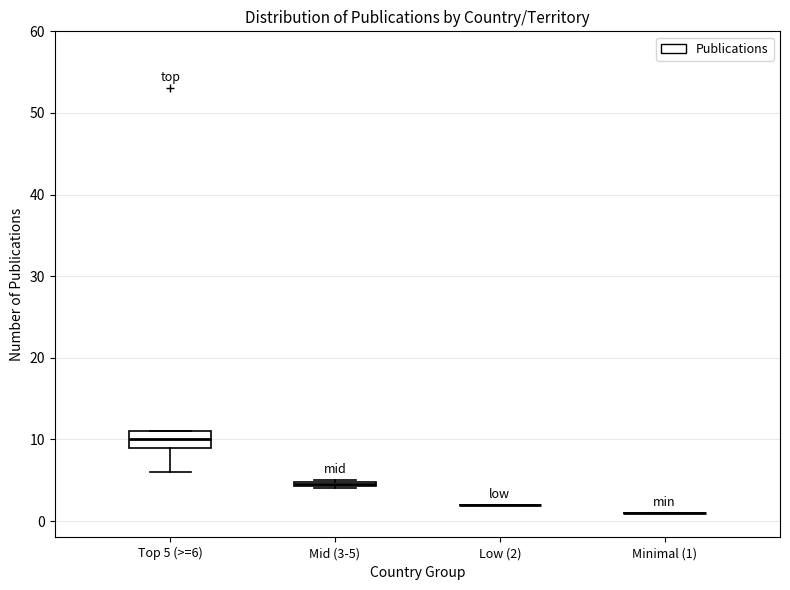

Comparing the boxes themselves (not the whiskers), which one is the tallest?

Top 5 (>=6)